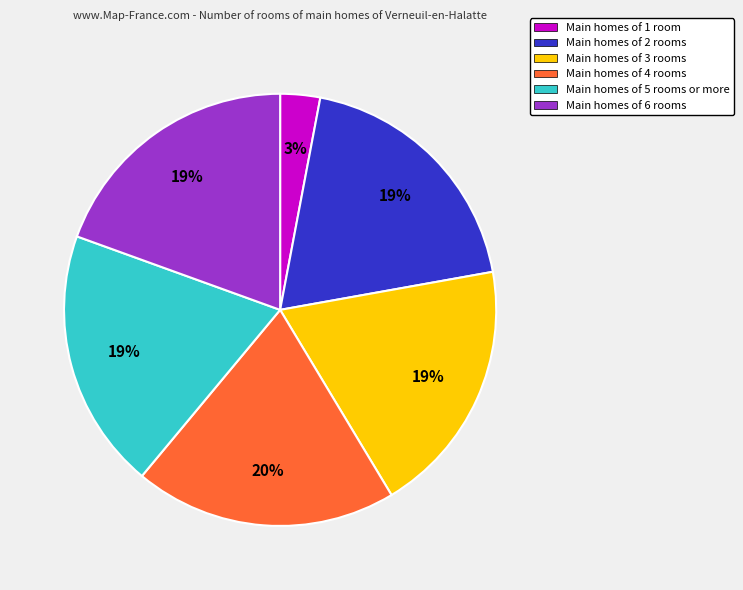

To the nearest percent, what is the difference between the largest and smallest slice percentages?

17%